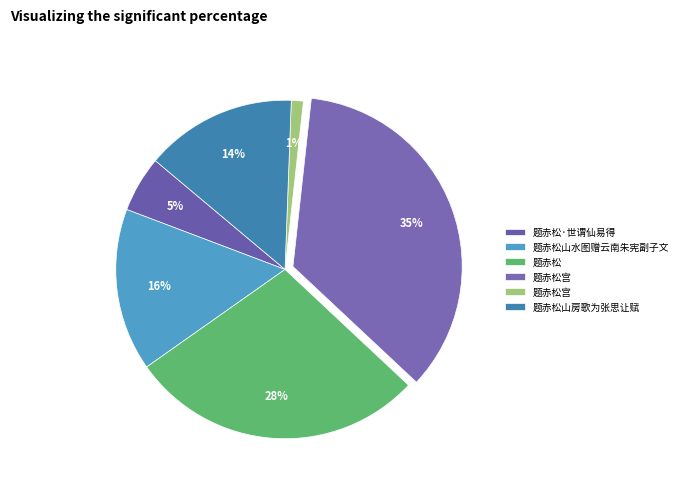

Count the number of slices in the pie.

6